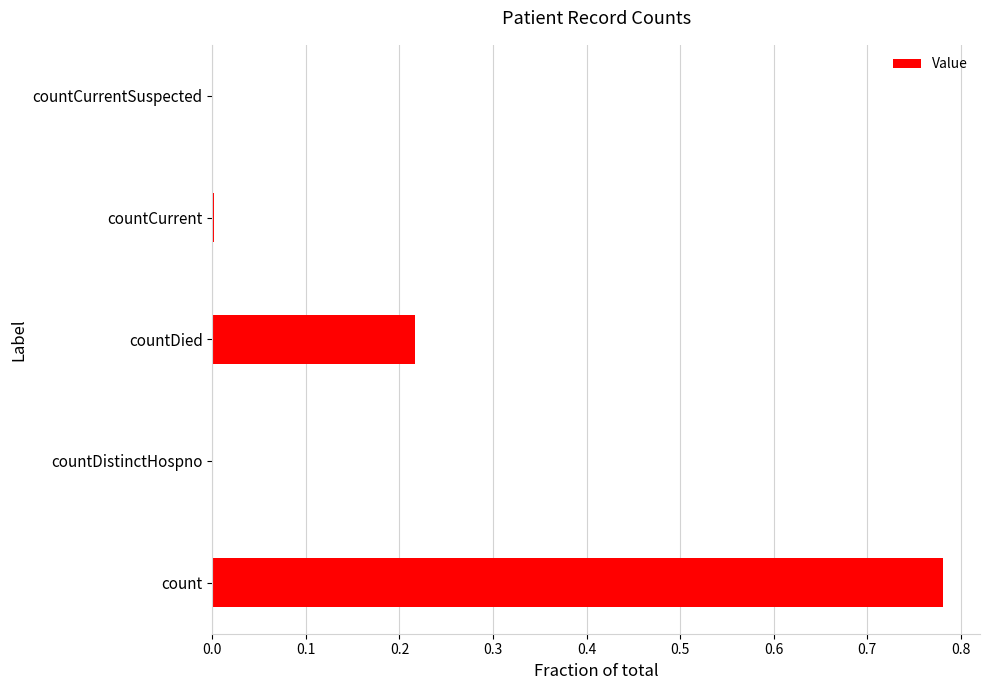

Is it true that the value at countDistinctHospno is 0.0?

True